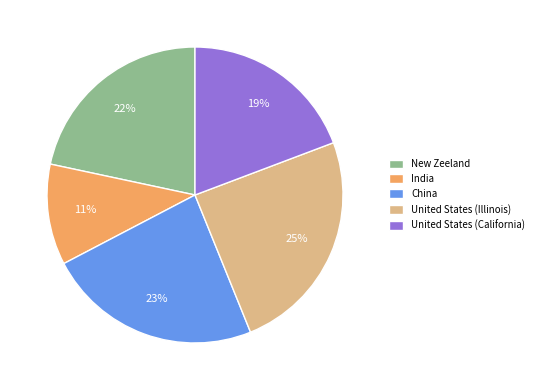

Is there any slice that represents more than half of the pie?

No